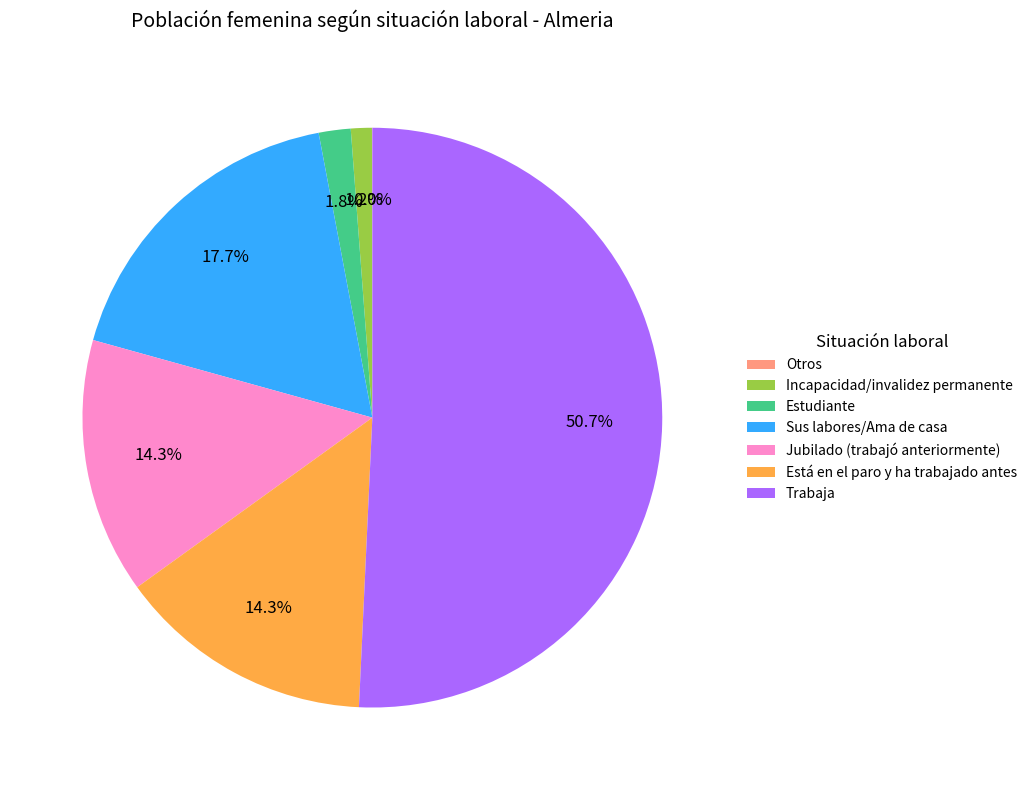

What is the largest slice in the pie chart?

Trabaja